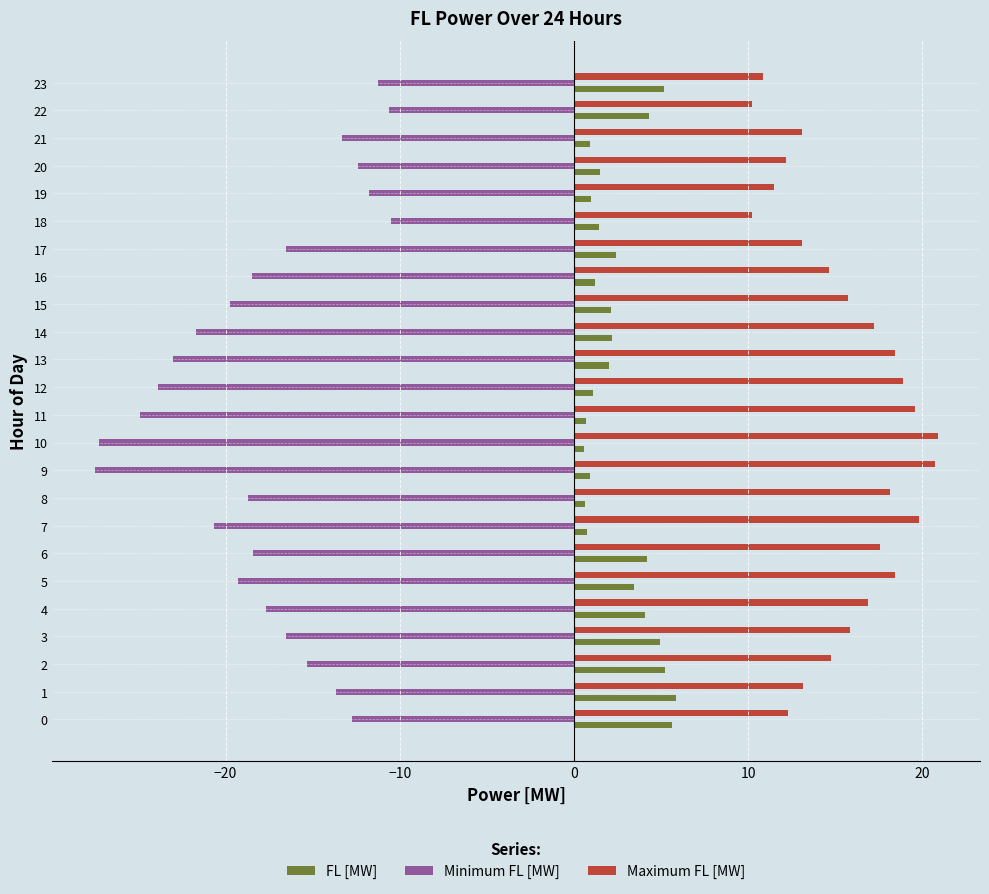

What value does the Maximum FL [MW] series have at 9?

20.7